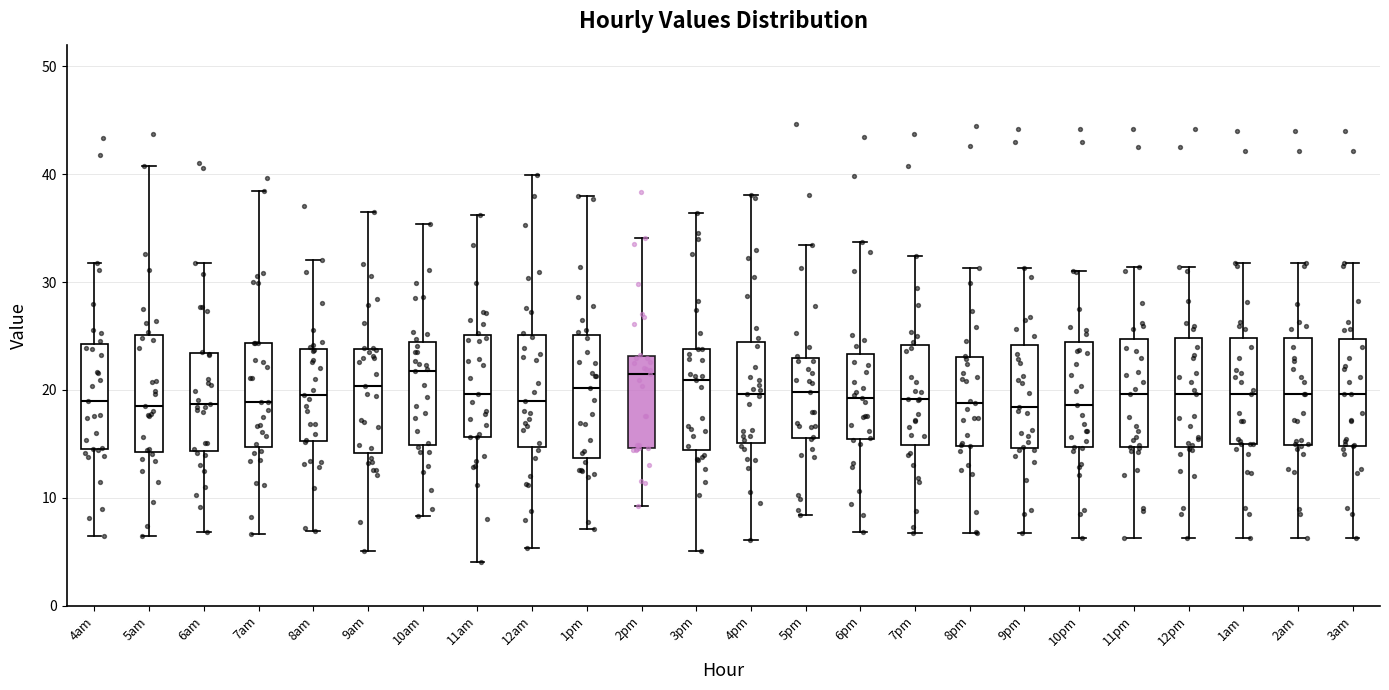

Reading left to right, transcribe this box plot: for each box, give where its median line is, the range the box spans, and where its two whiskers end, as read against the y-axis. The values are not printed on the chart, so give them approximately, as read against the axis.

4am: median 19, box 14 to 24, whiskers 6 to 32
5am: median 19, box 14 to 25, whiskers 6 to 41
6am: median 19, box 14 to 23, whiskers 7 to 32
7am: median 19, box 15 to 24, whiskers 7 to 38
8am: median 19, box 15 to 24, whiskers 7 to 32
9am: median 20, box 14 to 24, whiskers 5 to 37
10am: median 22, box 15 to 24, whiskers 8 to 35
11am: median 20, box 16 to 25, whiskers 4 to 36
12am: median 19, box 15 to 25, whiskers 5 to 40
1pm: median 20, box 14 to 25, whiskers 7 to 38
2pm: median 21, box 15 to 23, whiskers 9 to 34
3pm: median 21, box 14 to 24, whiskers 5 to 36
4pm: median 20, box 15 to 24, whiskers 6 to 38
5pm: median 20, box 16 to 23, whiskers 8 to 33
6pm: median 19, box 15 to 23, whiskers 7 to 34
7pm: median 19, box 15 to 24, whiskers 7 to 32
8pm: median 19, box 15 to 23, whiskers 7 to 31
9pm: median 18, box 15 to 24, whiskers 7 to 31
10pm: median 19, box 15 to 24, whiskers 6 to 31
11pm: median 20, box 15 to 25, whiskers 6 to 31
12pm: median 20, box 15 to 25, whiskers 6 to 31
1am: median 20, box 15 to 25, whiskers 6 to 32
2am: median 20, box 15 to 25, whiskers 6 to 32
3am: median 20, box 15 to 25, whiskers 6 to 32